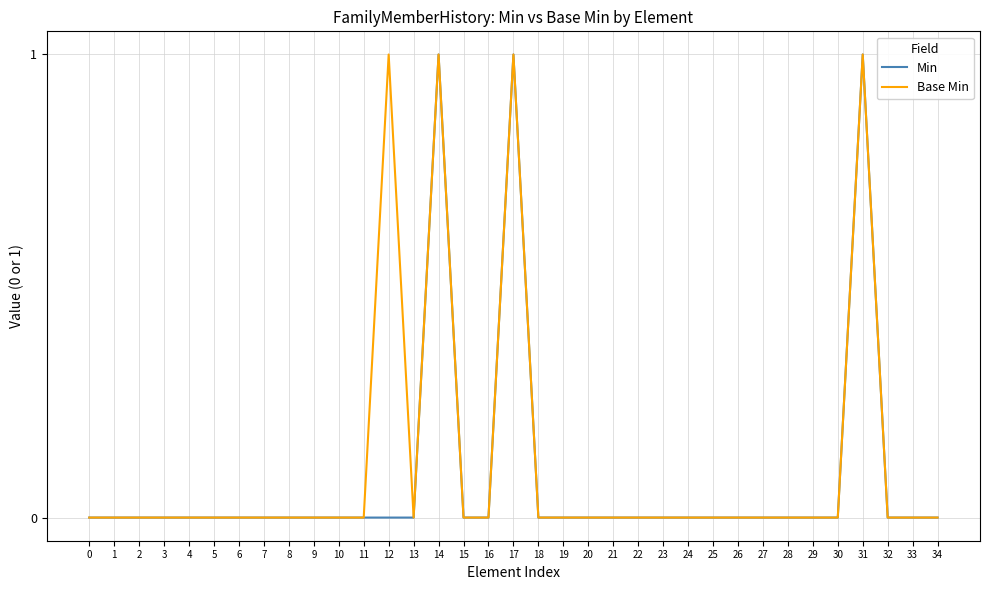

How many Base Min values are between 0 and 1?

35